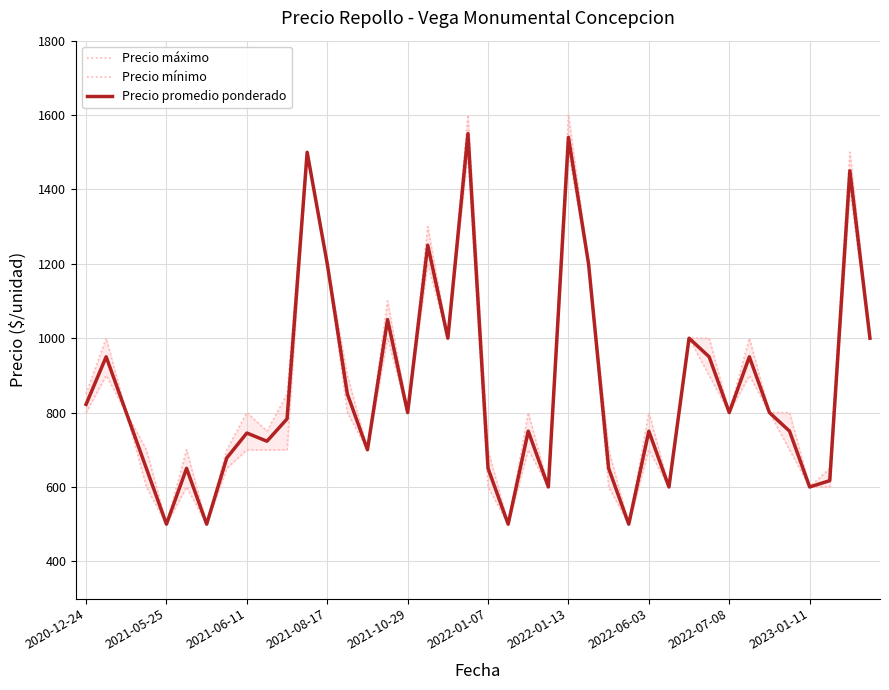

What is the maximum value for Precio promedio ponderado?

1550